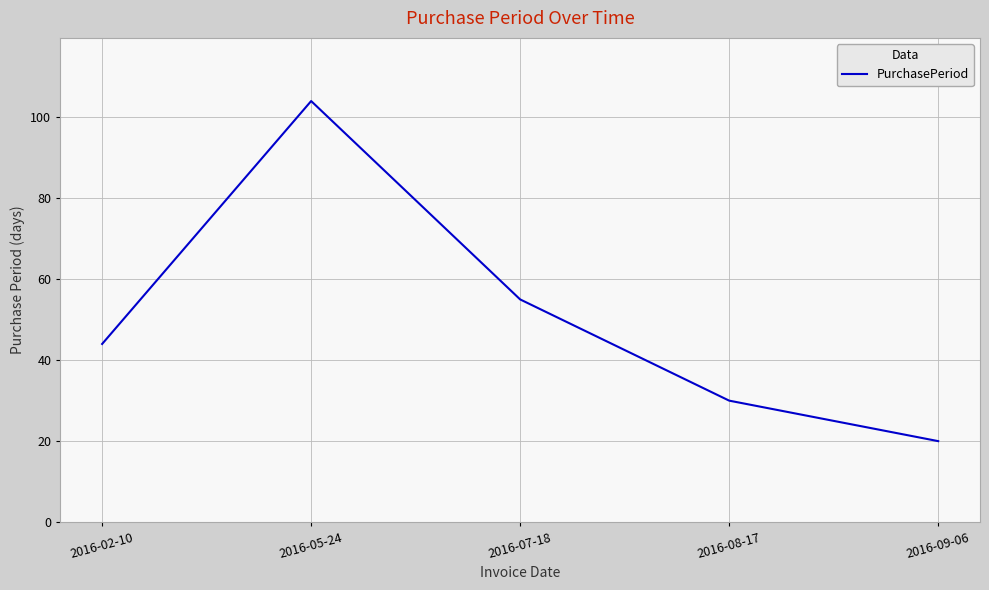

List the labels in order of value, smallest first.

2016-09-06, 2016-08-17, 2016-02-10, 2016-07-18, 2016-05-24